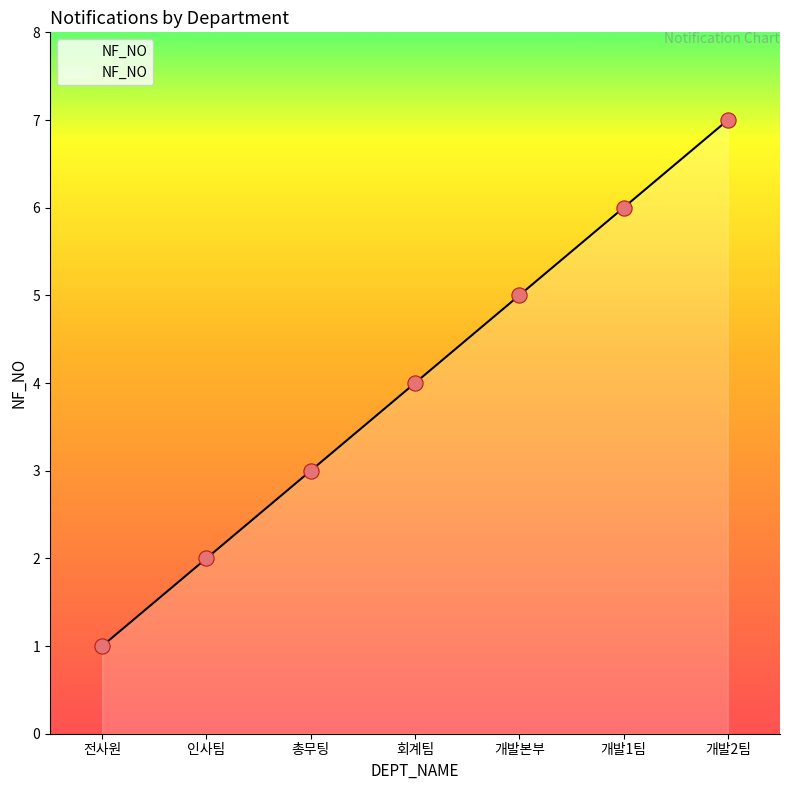

Approximately how many times larger is the value at 개발2팀 compared to 인사팀?

3.5